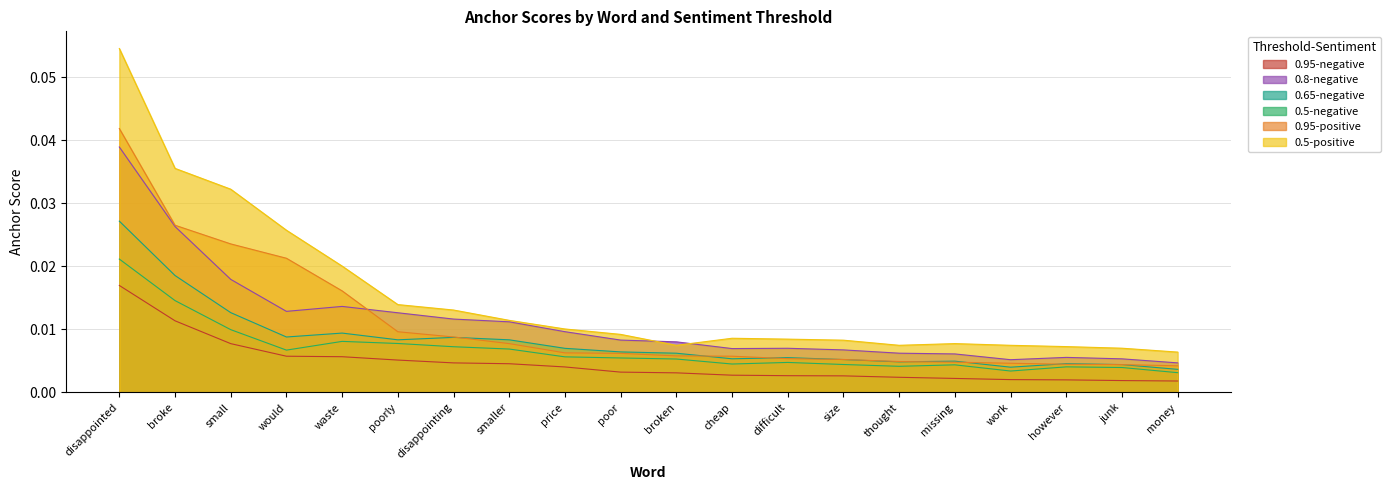

Which series has the largest range (max minus min)?

0.5-positive